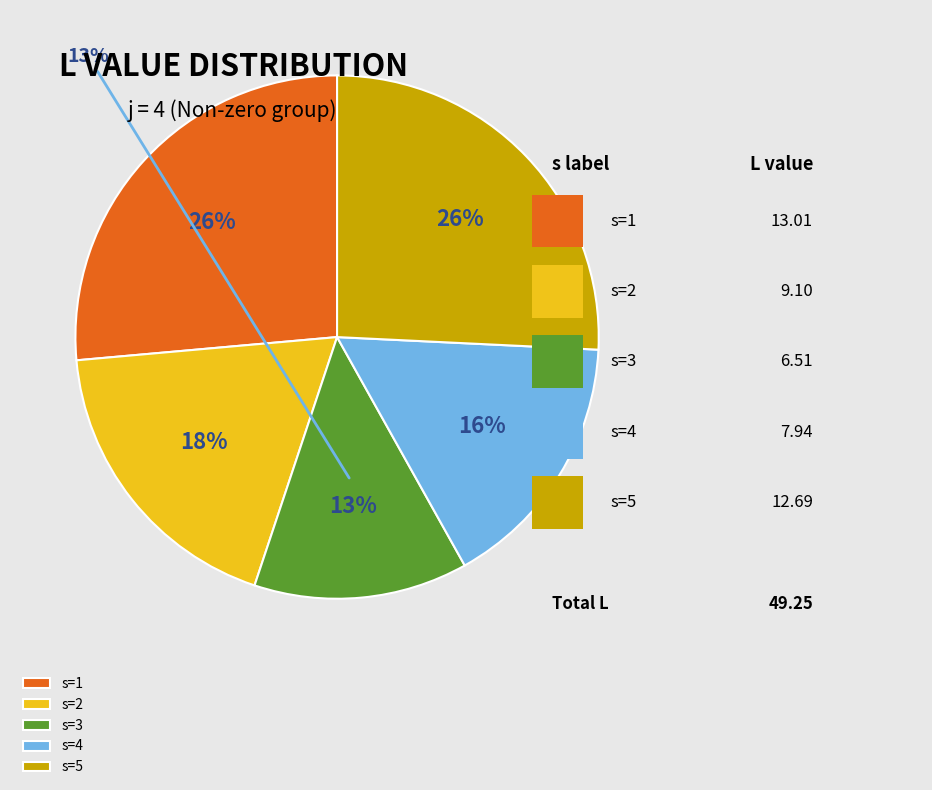

What is the change in value from s=4 to s=5?

+4.7